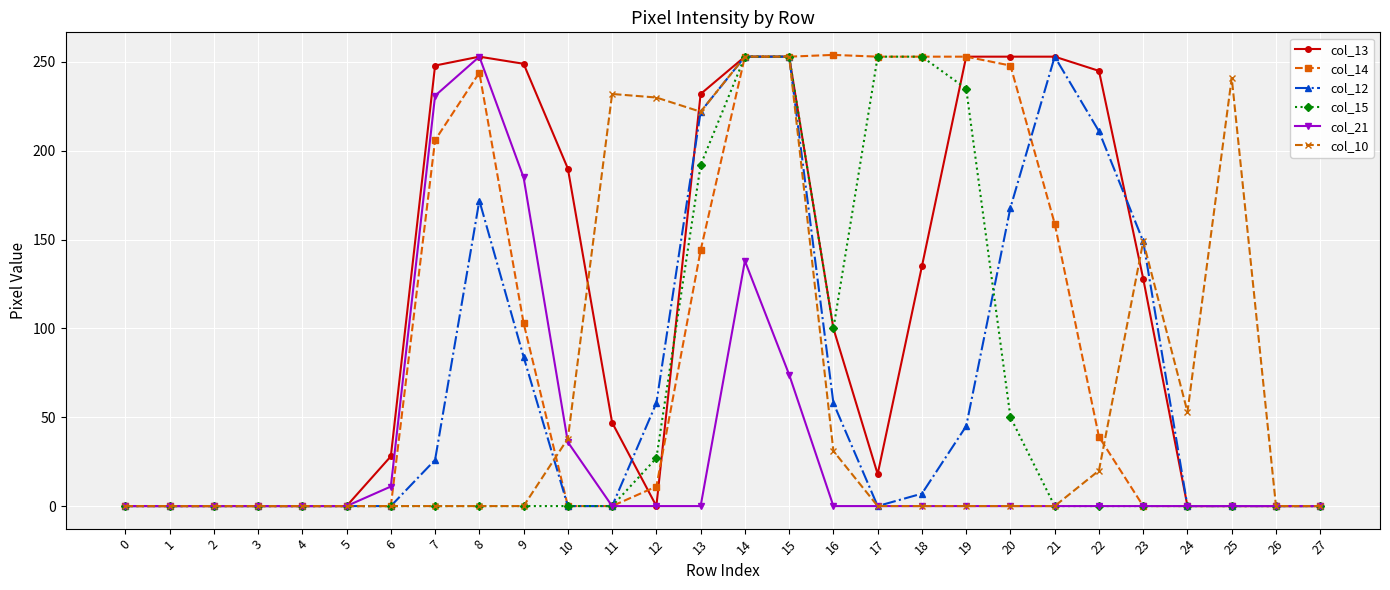

What is the value of the col_14 point at the 23rd from the left?

39